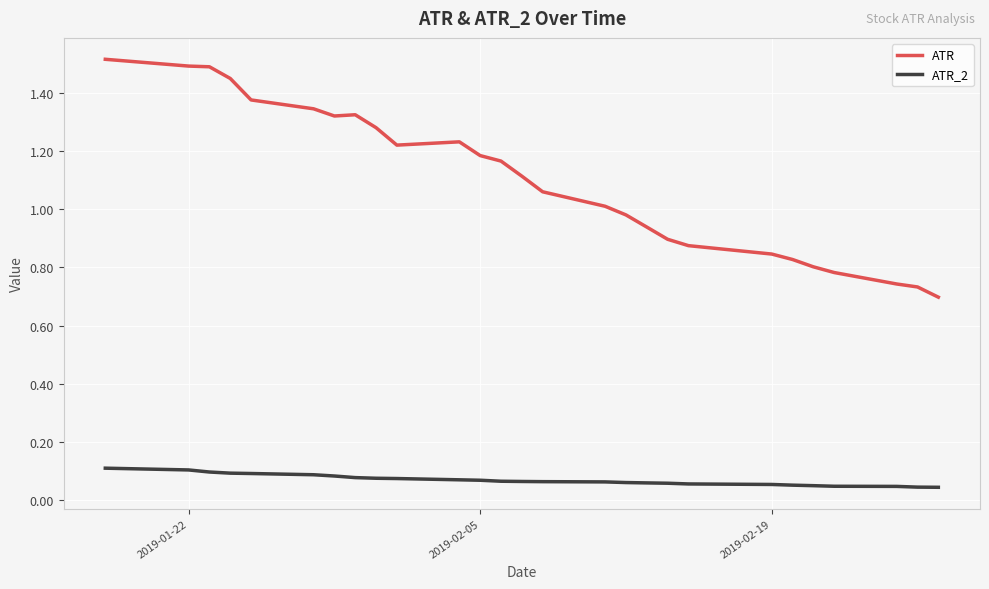

Which series has the widest spread of values?

ATR